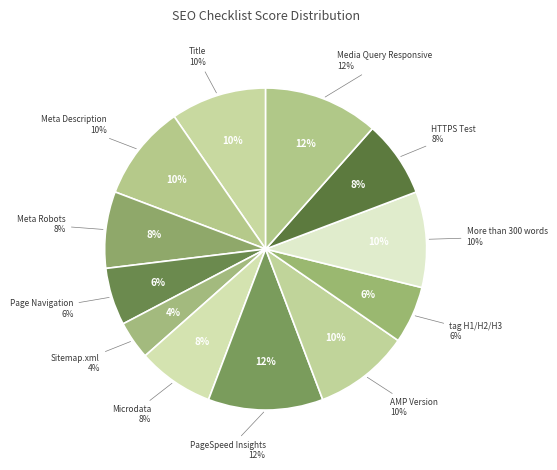

How many segments does this pie chart have?

12